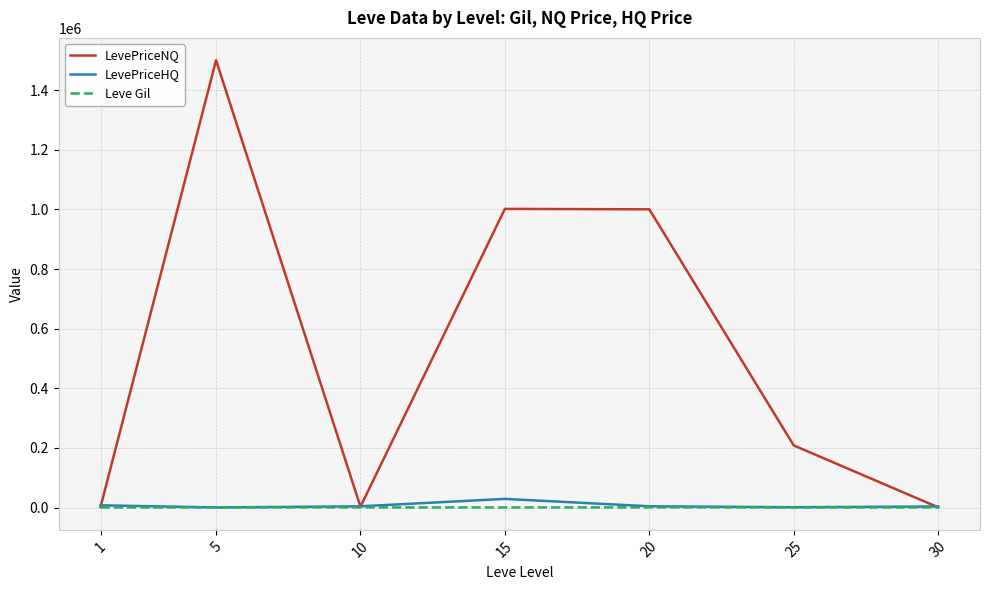

The value of LevePriceNQ at 15 is 1001748.5. True or false?

True